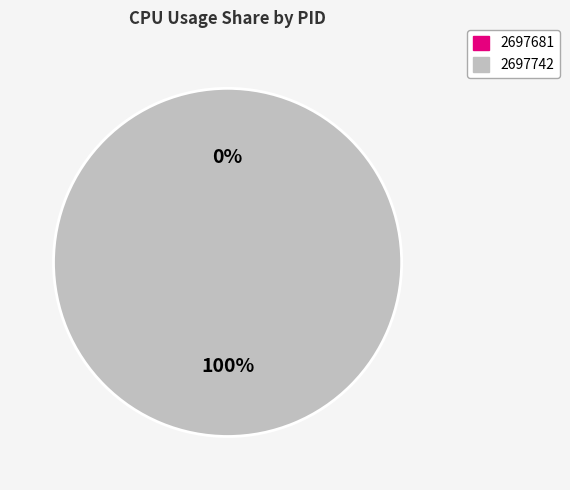

Between 2697742 and 2697681, which is larger?

2697742